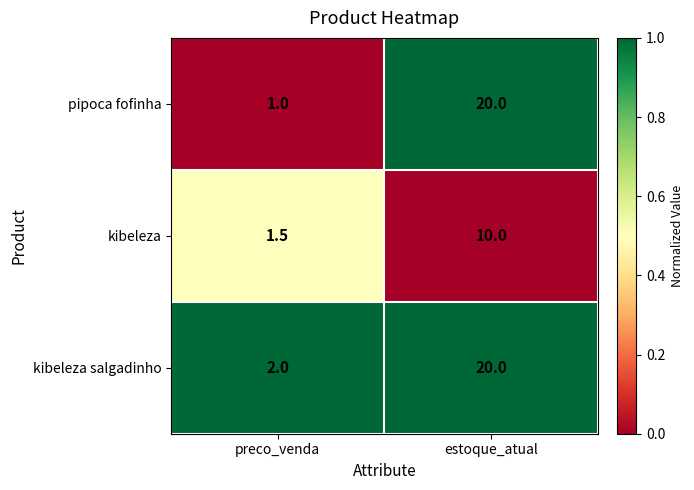

How many series are shown in this chart?

3